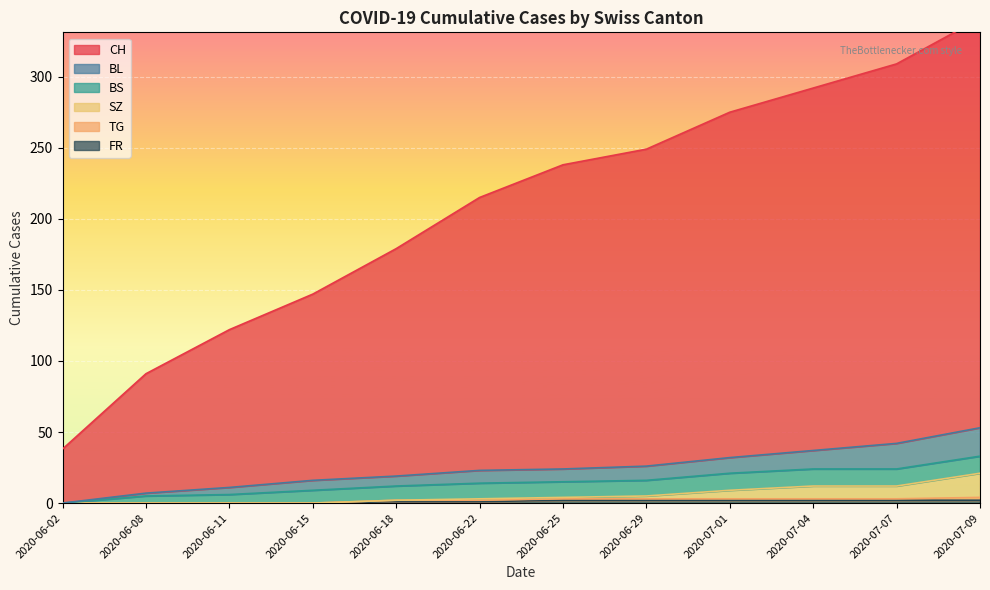

Between 2020-06-18 and 2020-07-01, which is larger?

2020-07-01